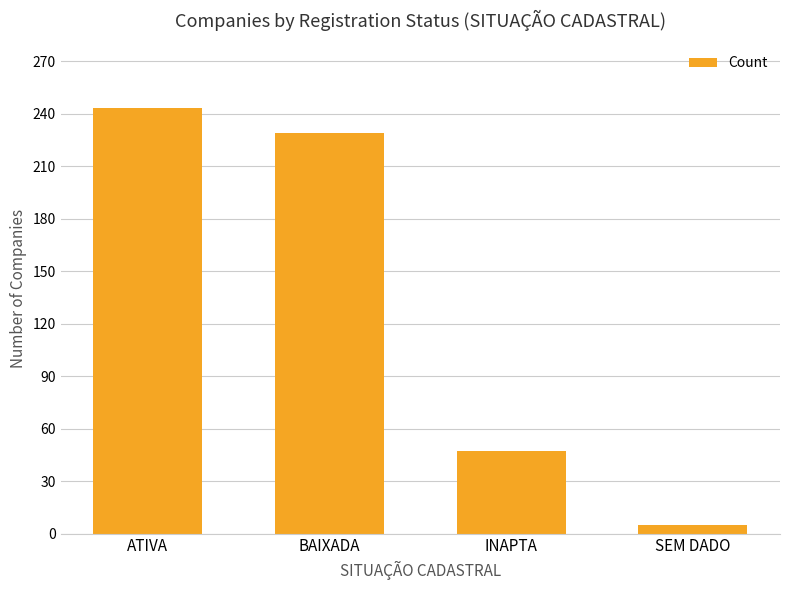

What is the value of the 4th bar from the left?

5